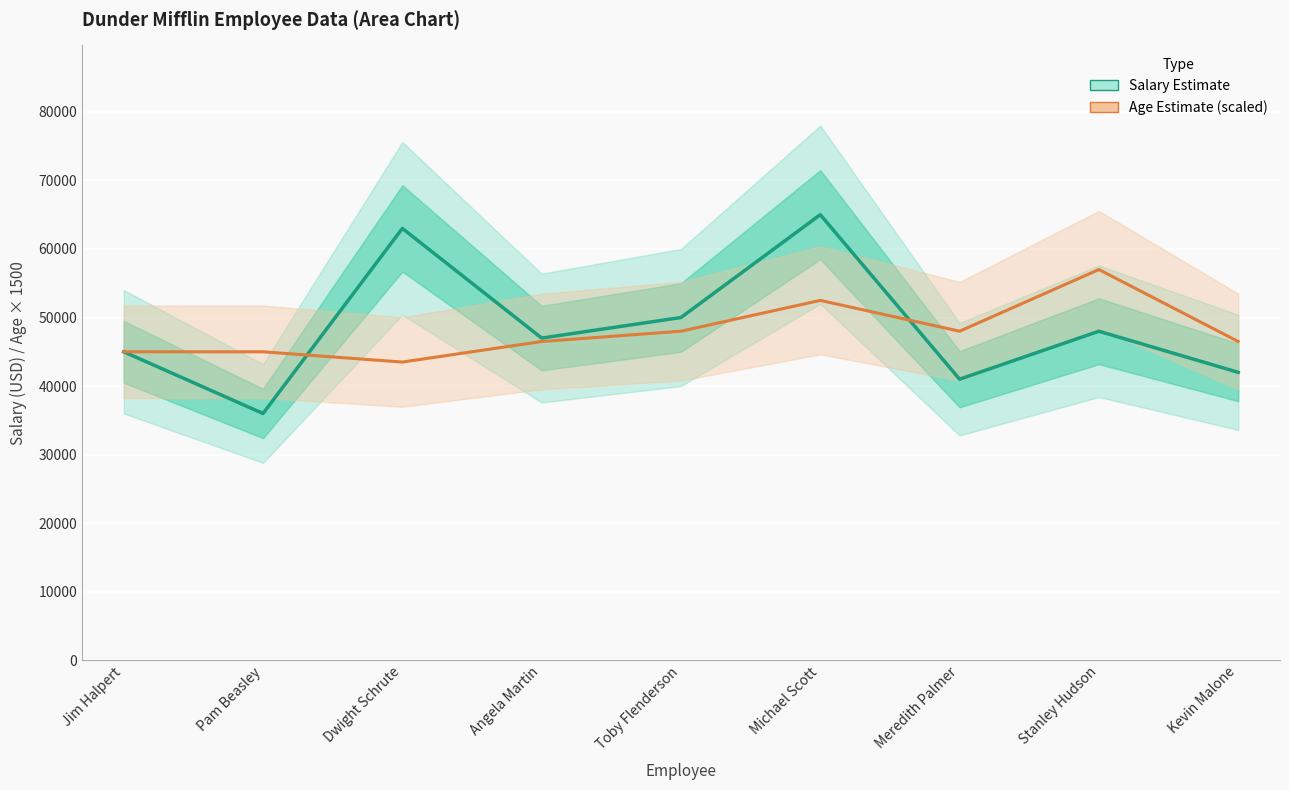

What is the difference between the second highest and minimum values in the Age Estimate (scaled) series?

9000